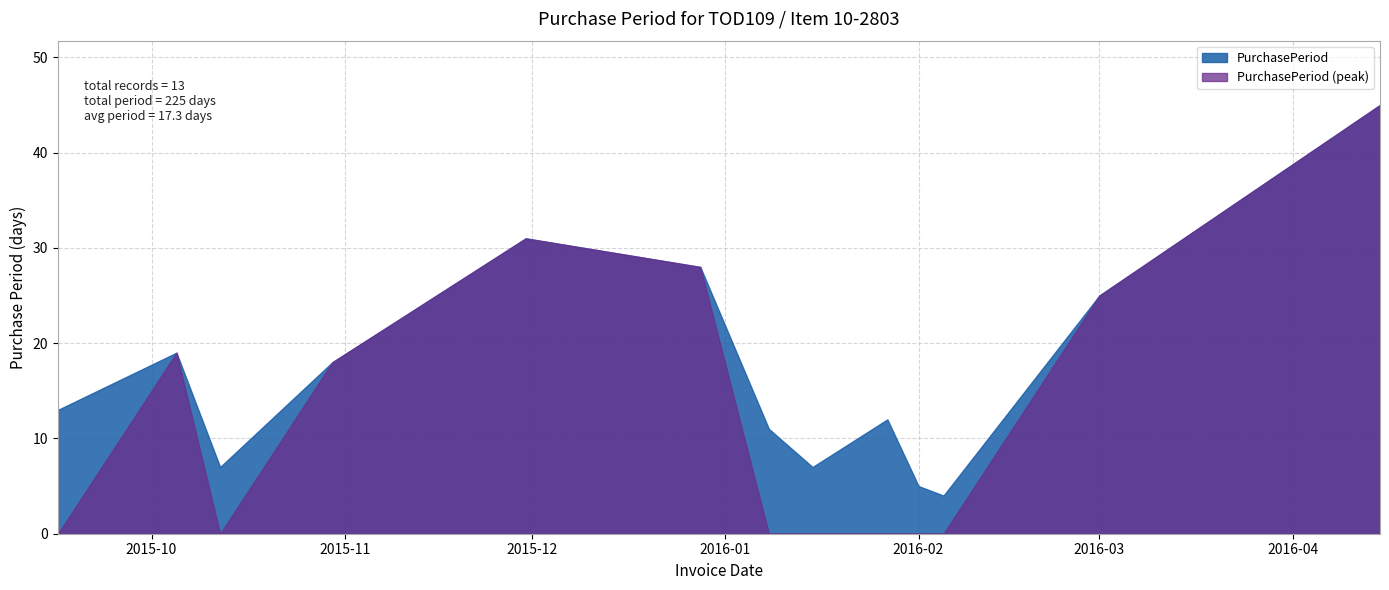

True or false: there are more than 1 points higher than both neighbors.

True